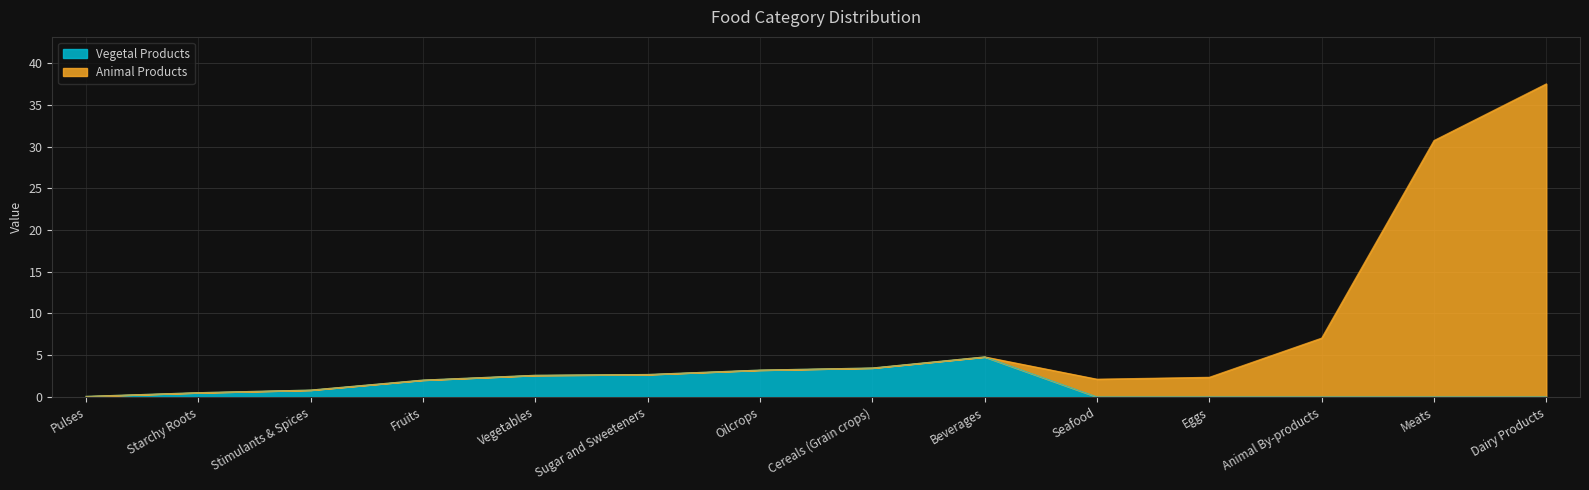

Reading left to right, extract all data points from this chart.

Vegetal Products: 0.1	0.5	0.8	2.0	2.6	2.7	3.2	3.5	4.8	0.0	0.0	0.0	0.0	0.0
Animal Products: 0.1	0.5	0.8	2.0	2.6	2.7	3.2	3.5	4.8	2.1	2.4	7.1	30.7	37.5